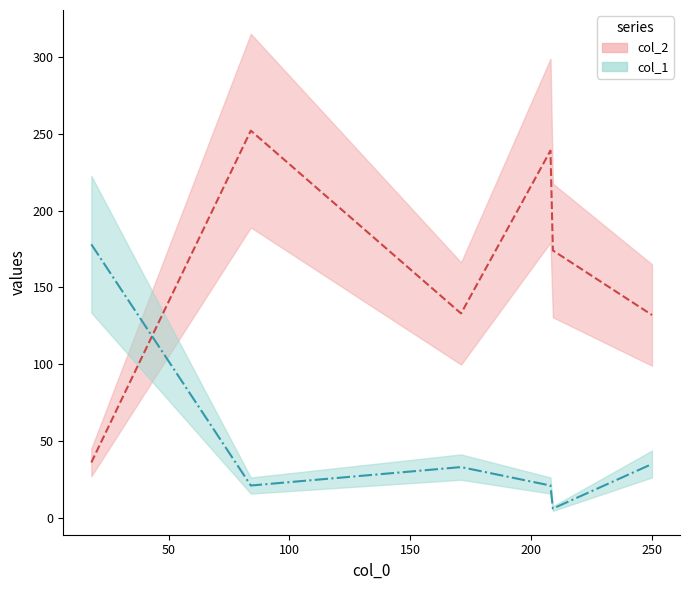

Which category has the highest value in the col_1 series?

18